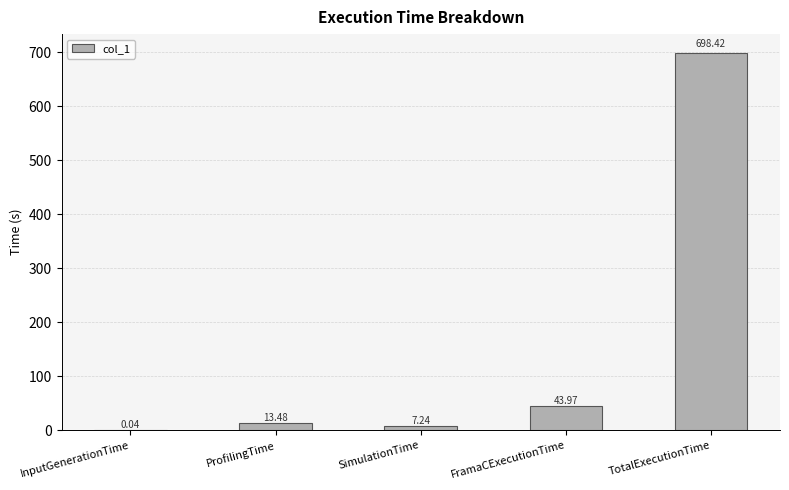

Which has a higher value, TotalExecutionTime or ProfilingTime?

TotalExecutionTime